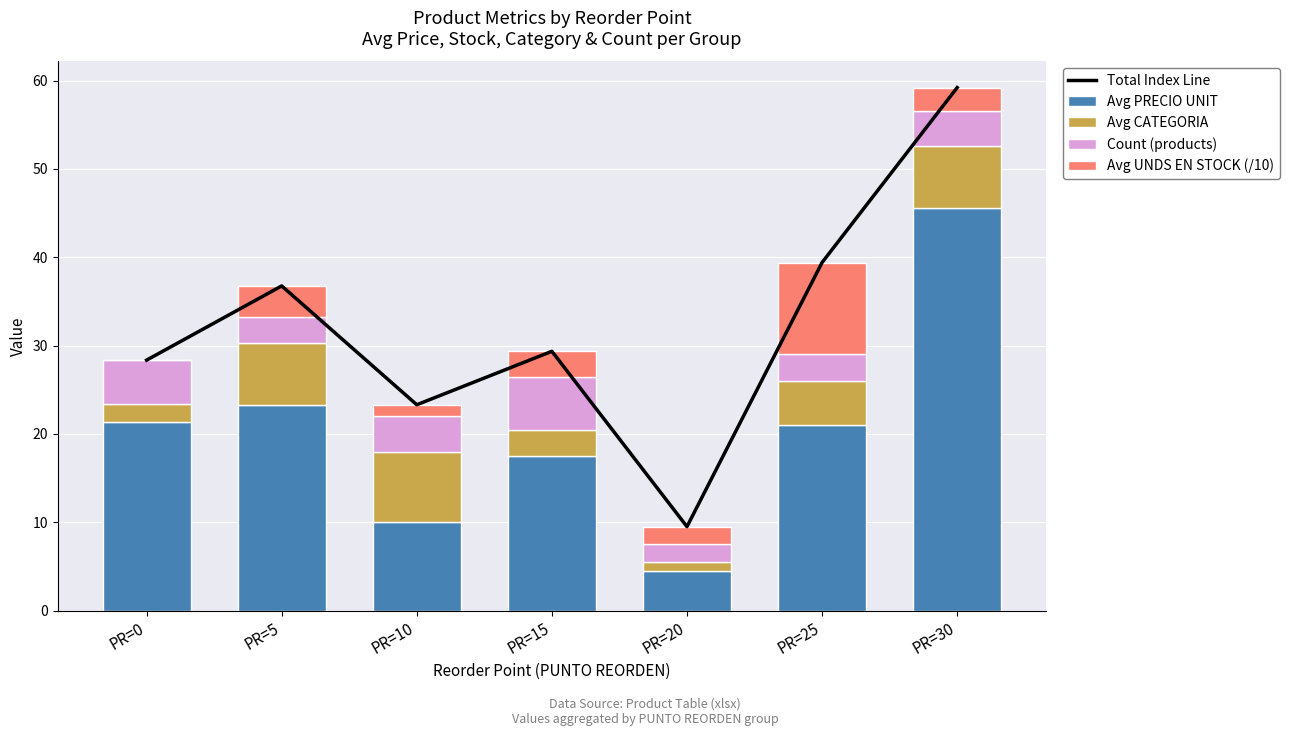

What is the difference between the second highest and second lowest values in the Avg PRECIO UNIT series?

13.2